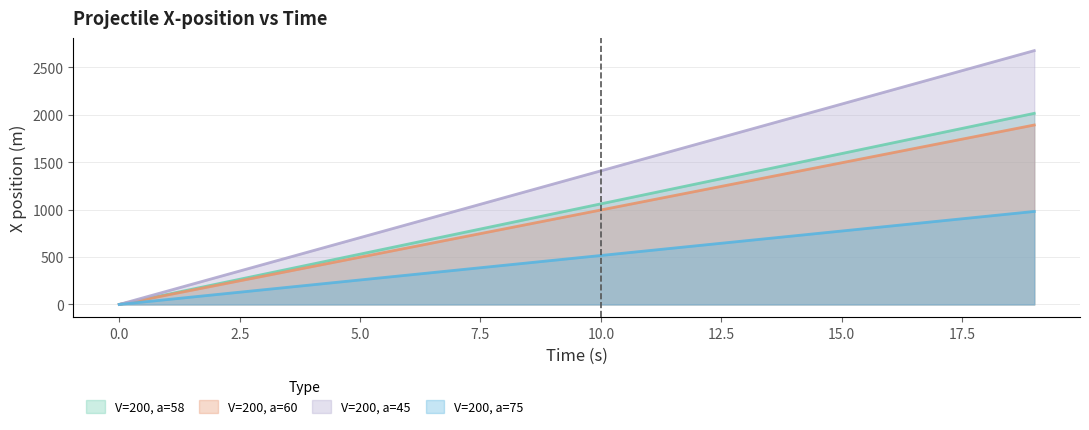

The V=200, a=60 series shows 497.6 at 5. True or false?

True